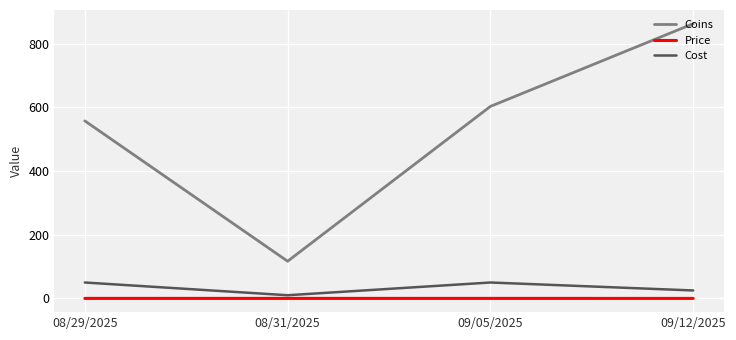

Which series has the largest total across all categories?

Coins